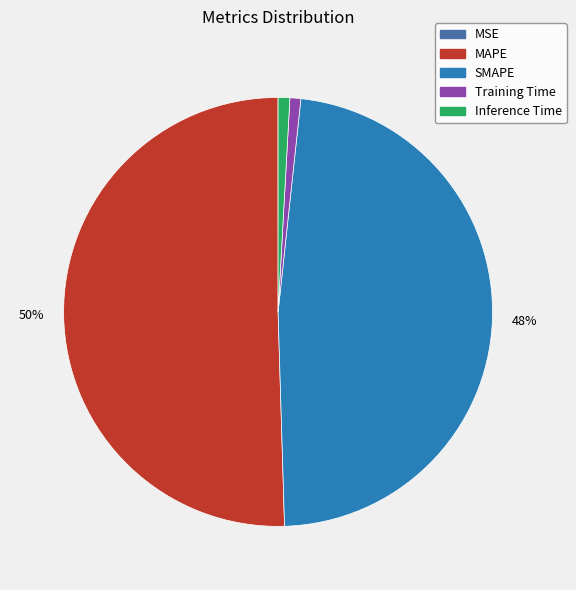

The Inference Time slice represents 12% of the pie. True or false?

False